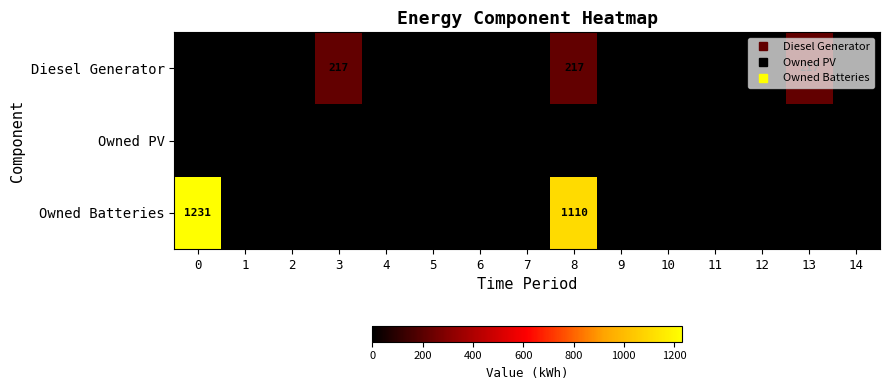

Count the number of data series in this chart.

3